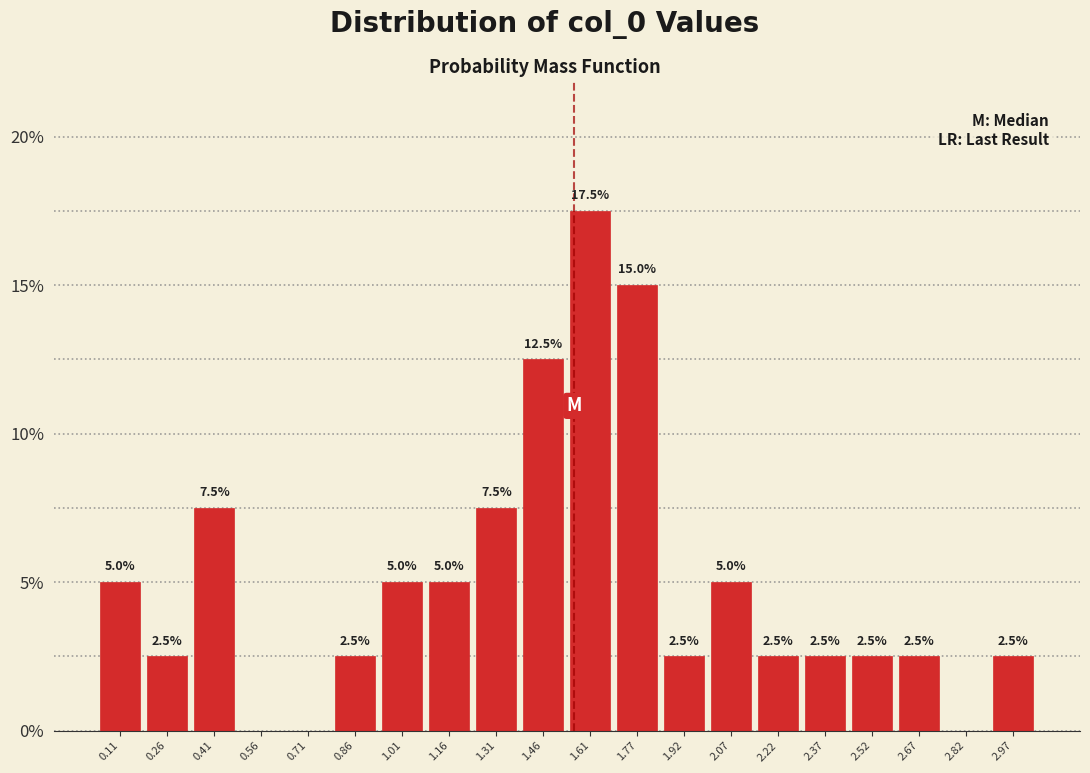

Which range on the x-axis has the tallest bar?

1.54 to 1.68